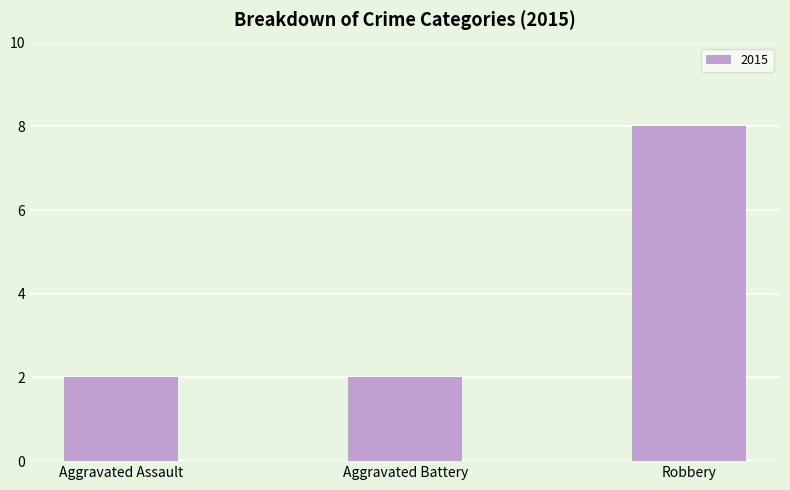

What is the average value?

4